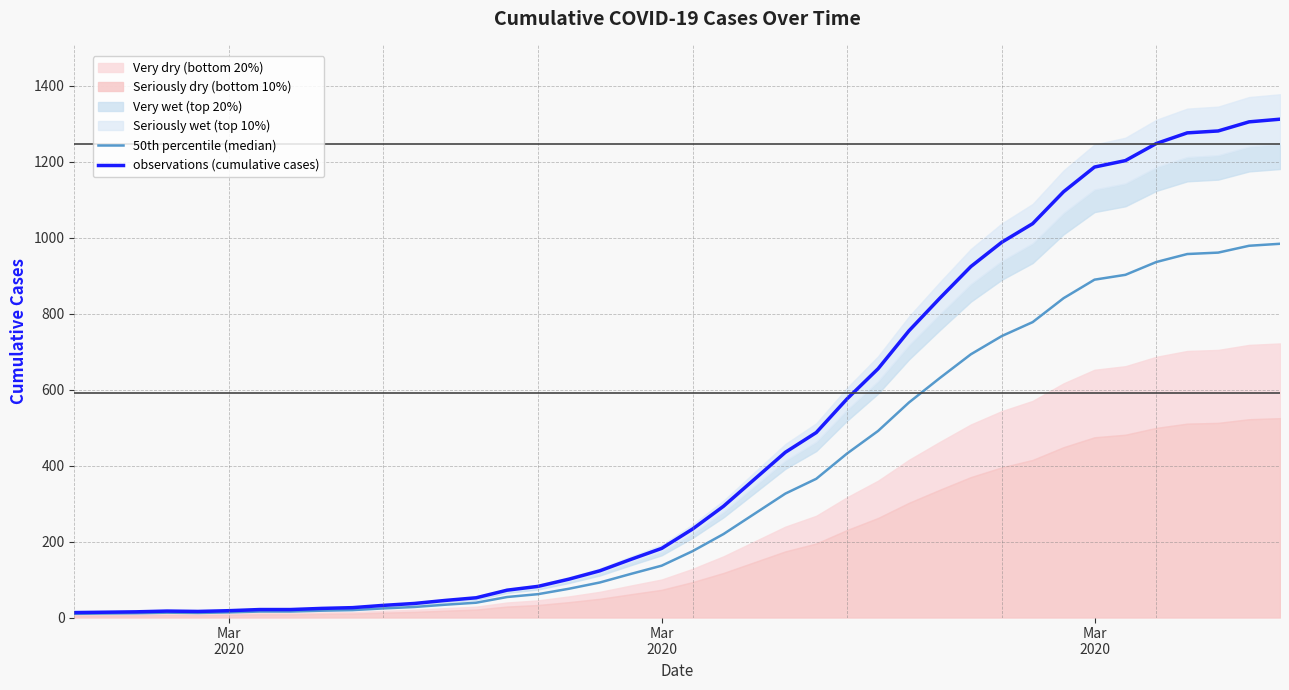

Rank the series at Mar
2020 from lowest to highest value.

50th percentile (median), observations (cumulative cases)